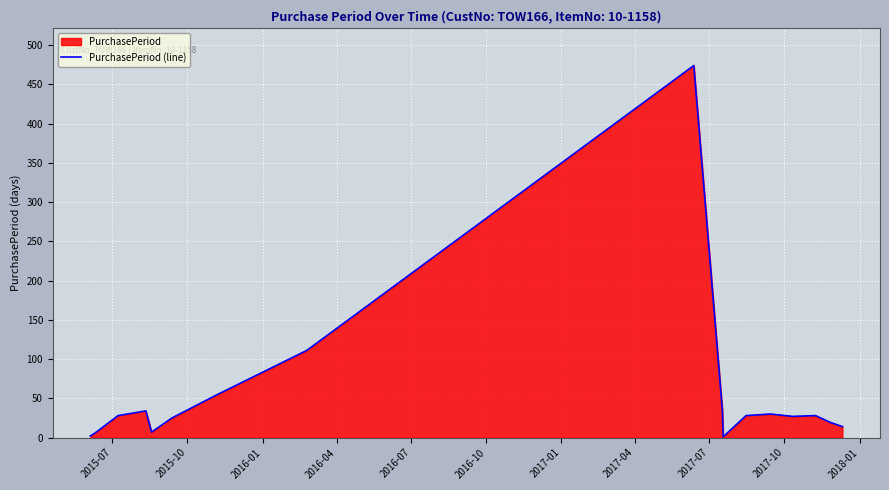

What is the maximum value shown in the chart?

474